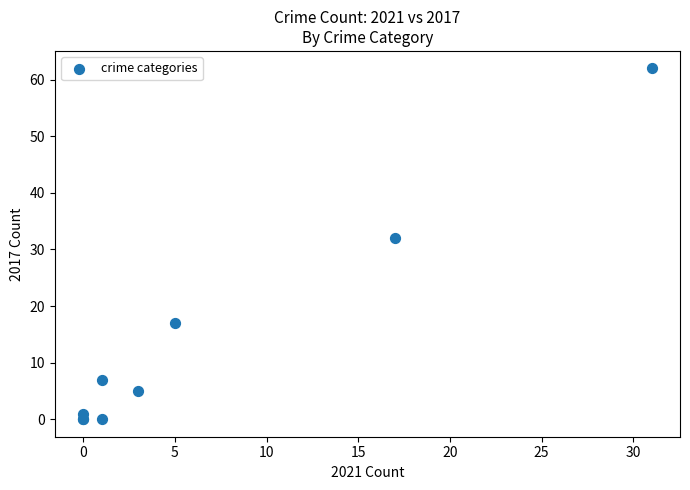

What Y value in the scatter plot is closest to 31?

32